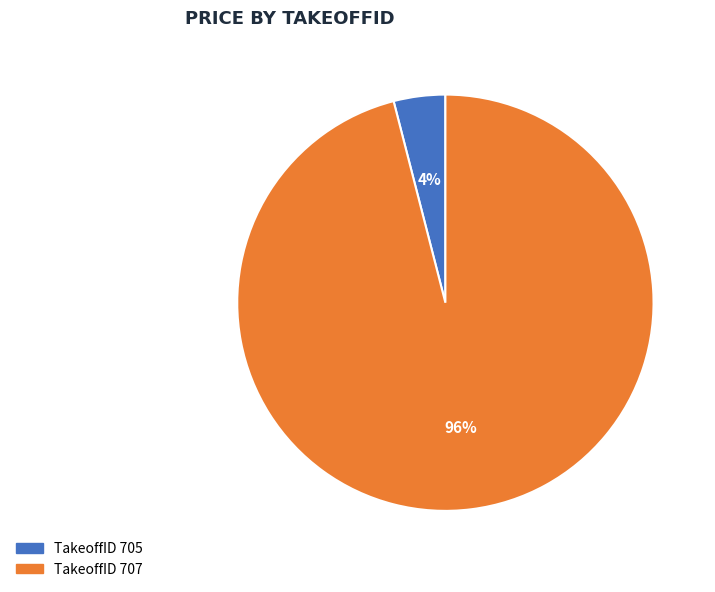

Count the number of slices in the pie.

2